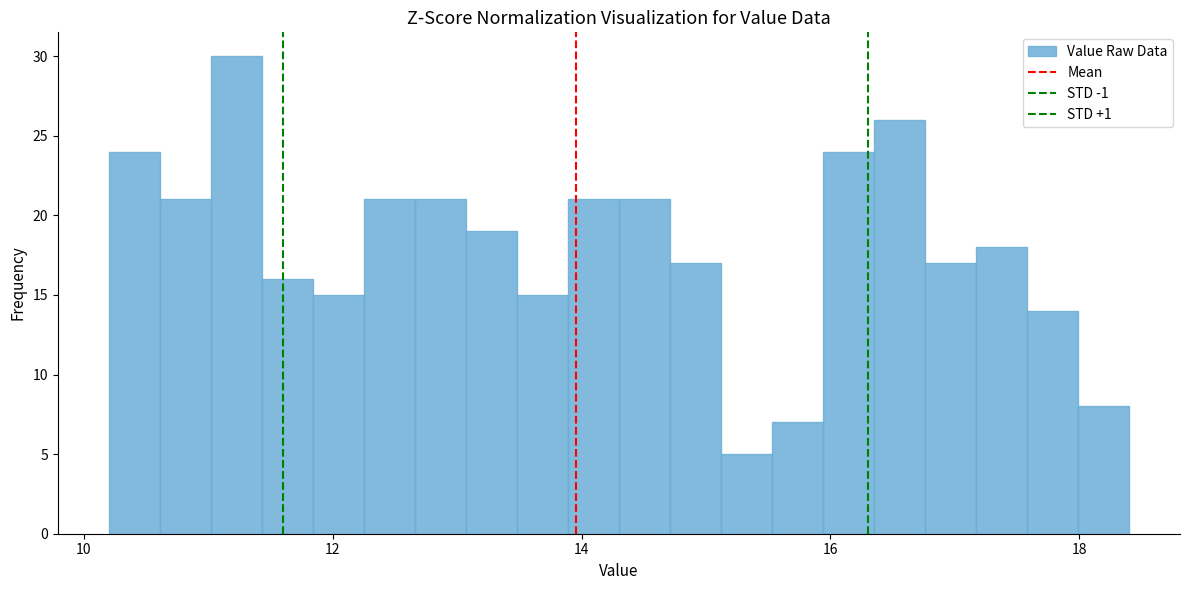

Around what value on the x-axis is the tallest bar? Give the approximate position of its centre, as read against the axis.

11.2